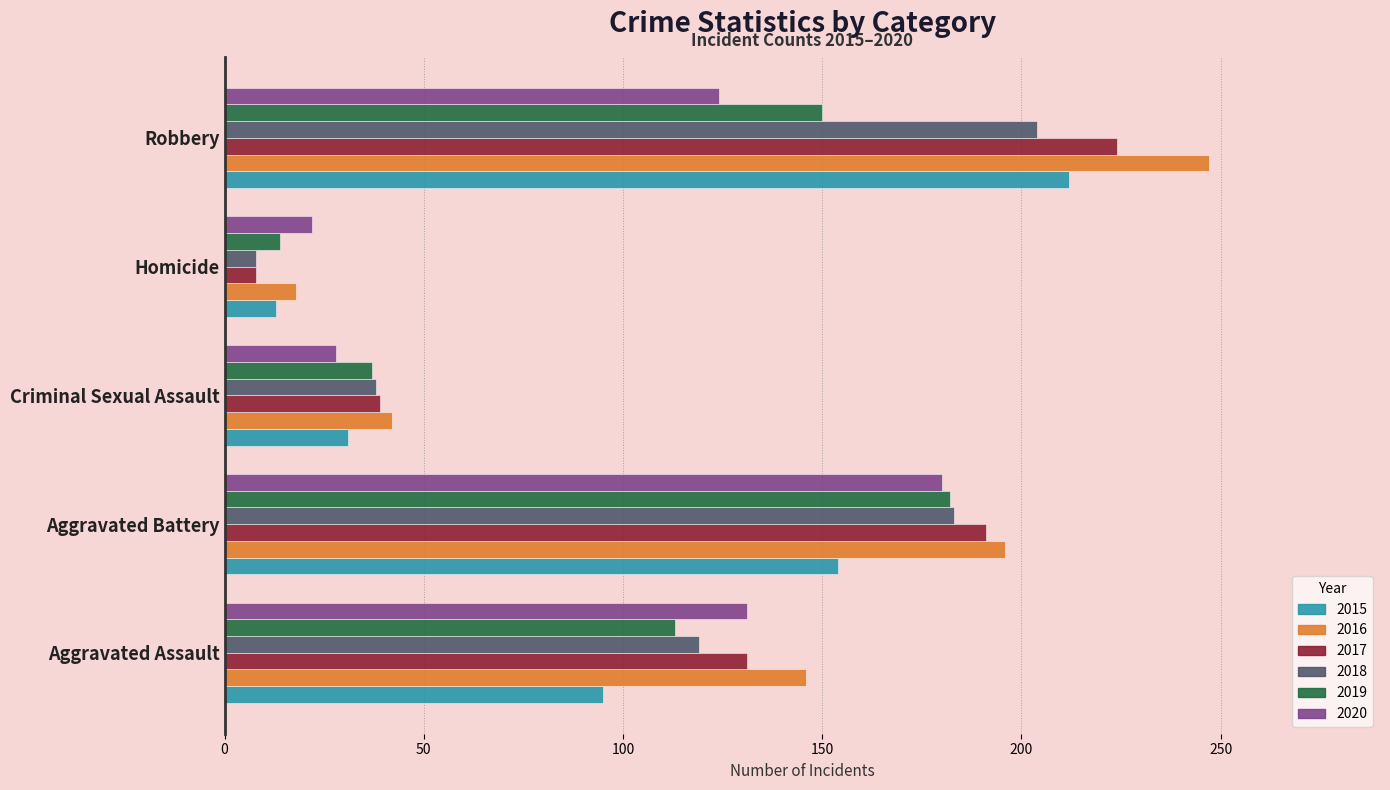

How many categories are shown in the chart?

5